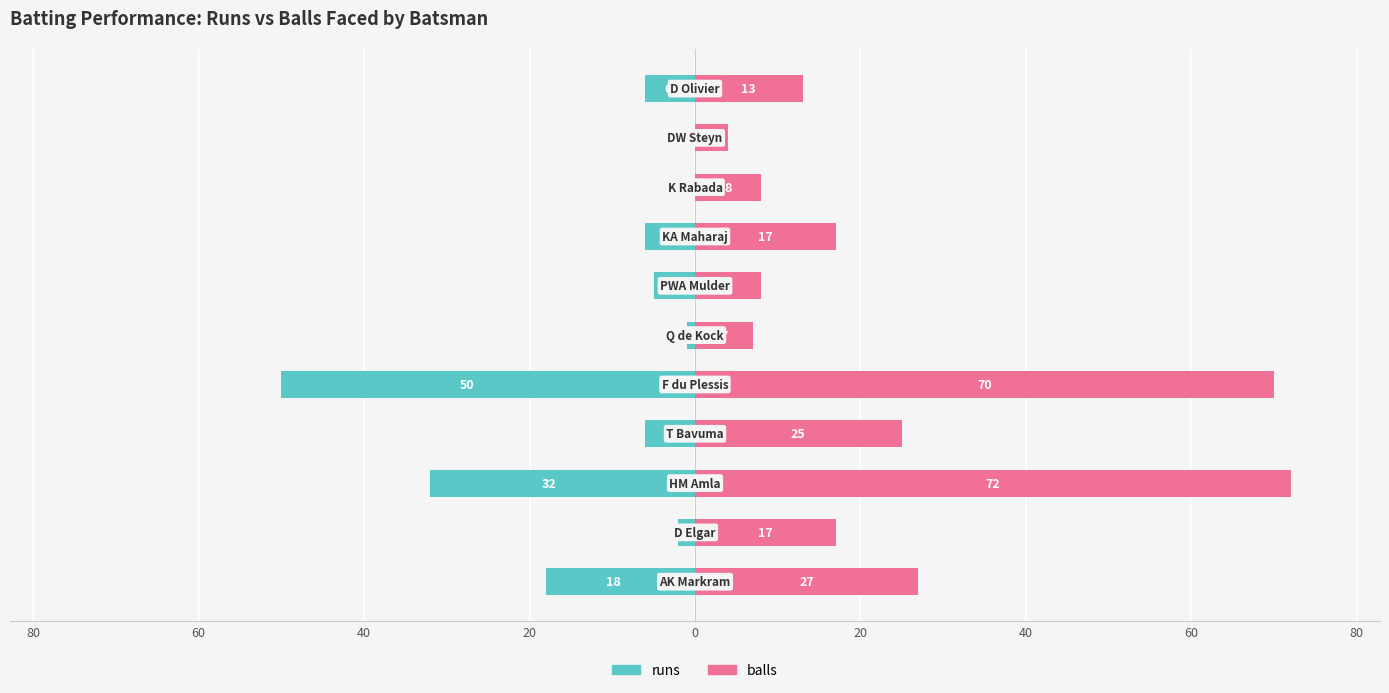

How many values in the balls series exceed 17?

4